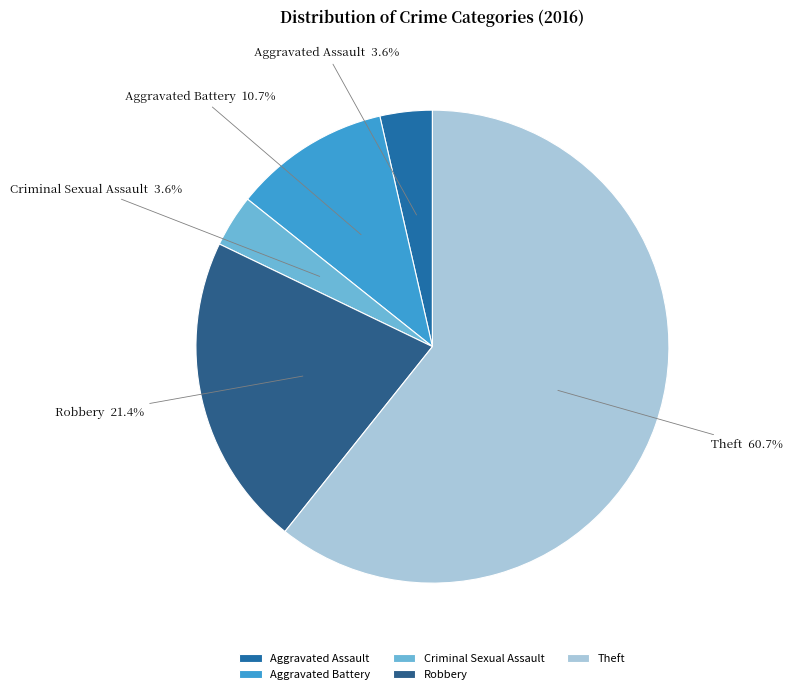

Combined, what portion of the pie is Aggravated Assault and Robbery?

25.0%